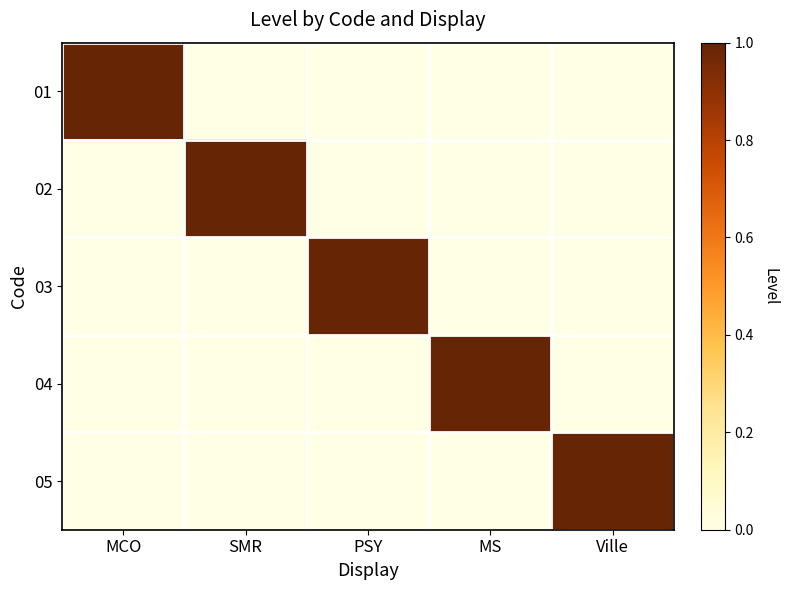

Which has a higher value, MCO or MS?

MCO